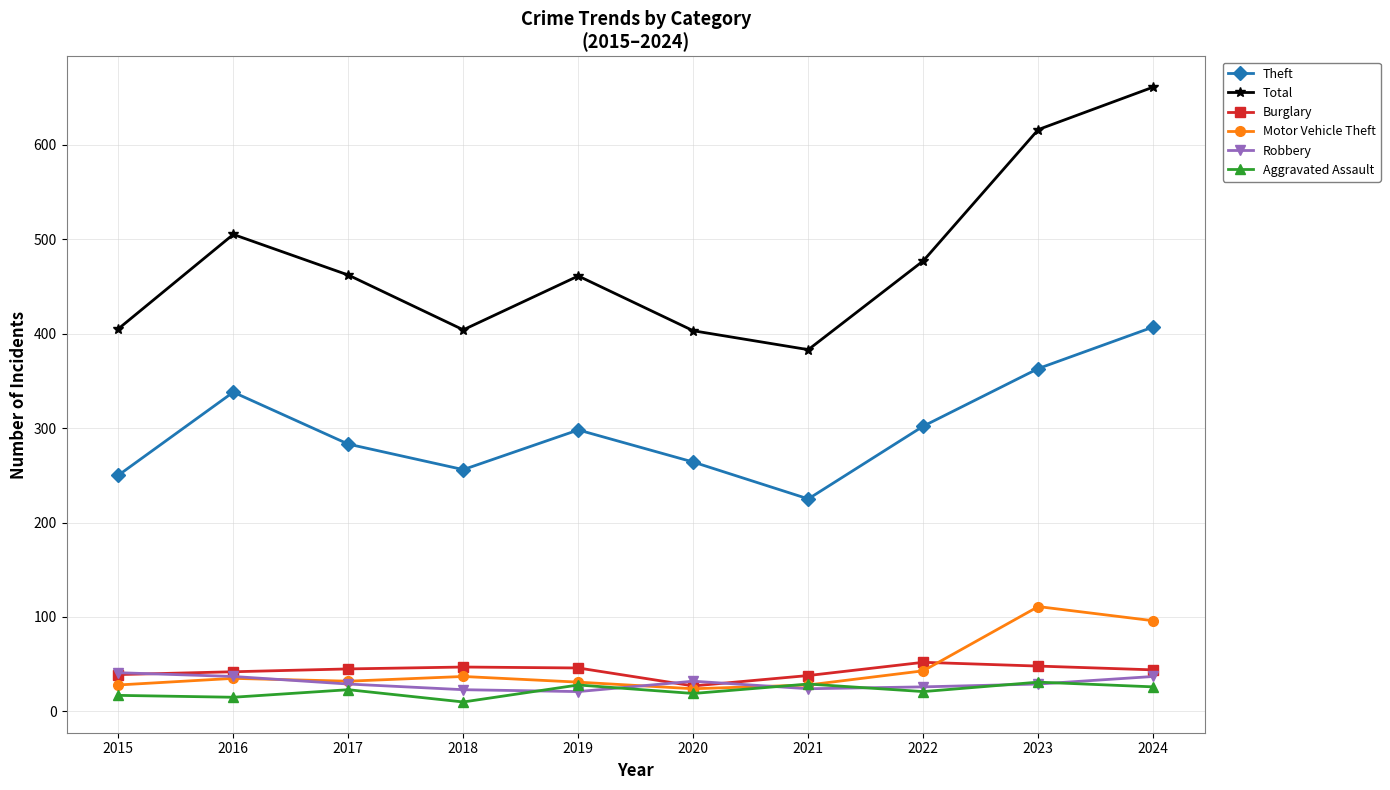

What are all the series names shown in the legend?

Theft, Total, Burglary, Motor Vehicle Theft, Robbery, Aggravated Assault